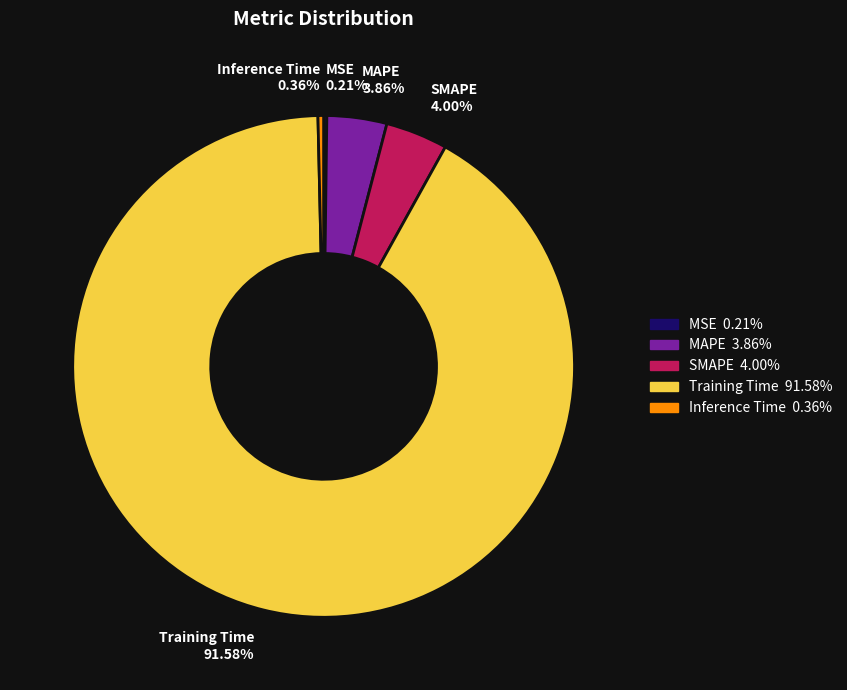

What is the majority slice?

Training Time